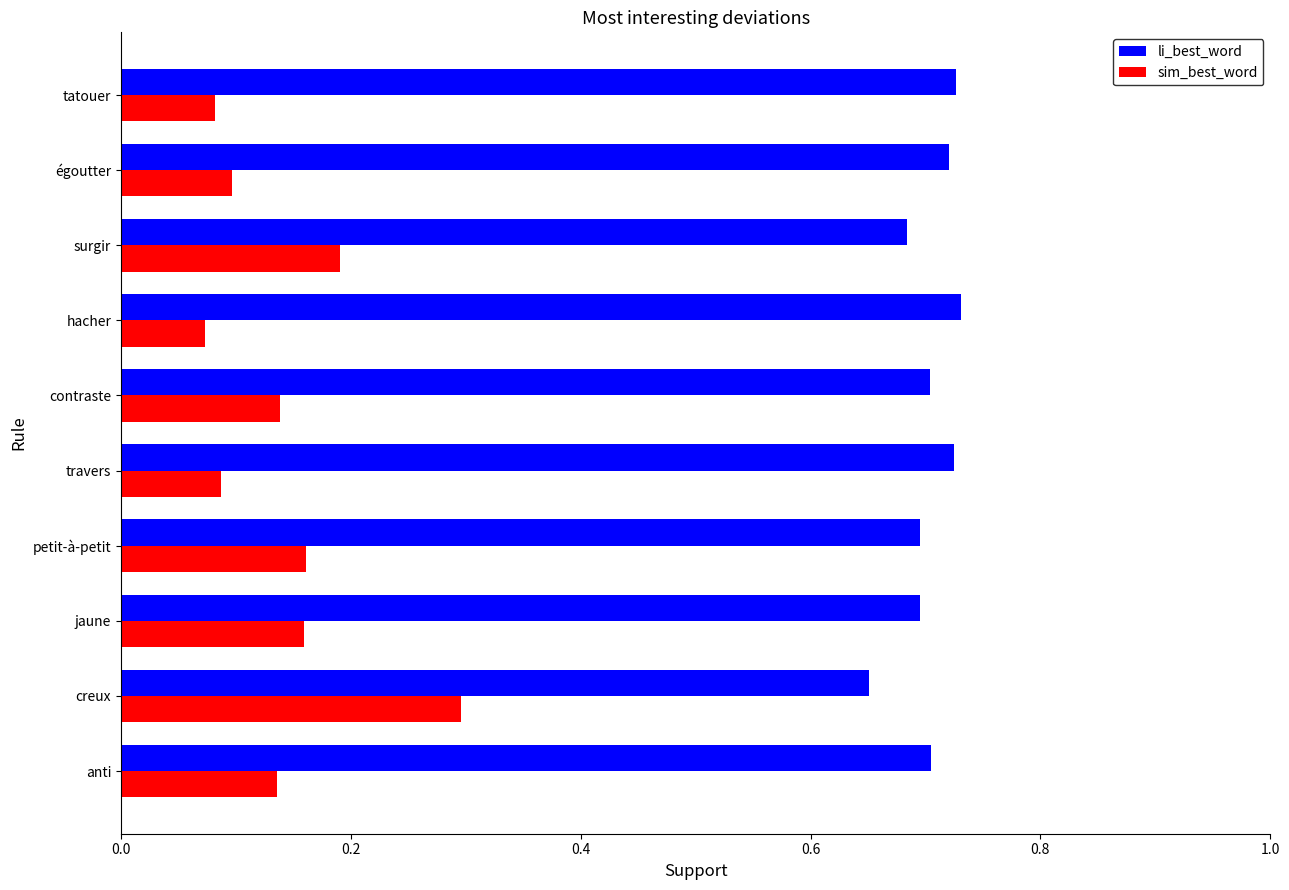

What is the sum of all sim_best_word values?

1.4